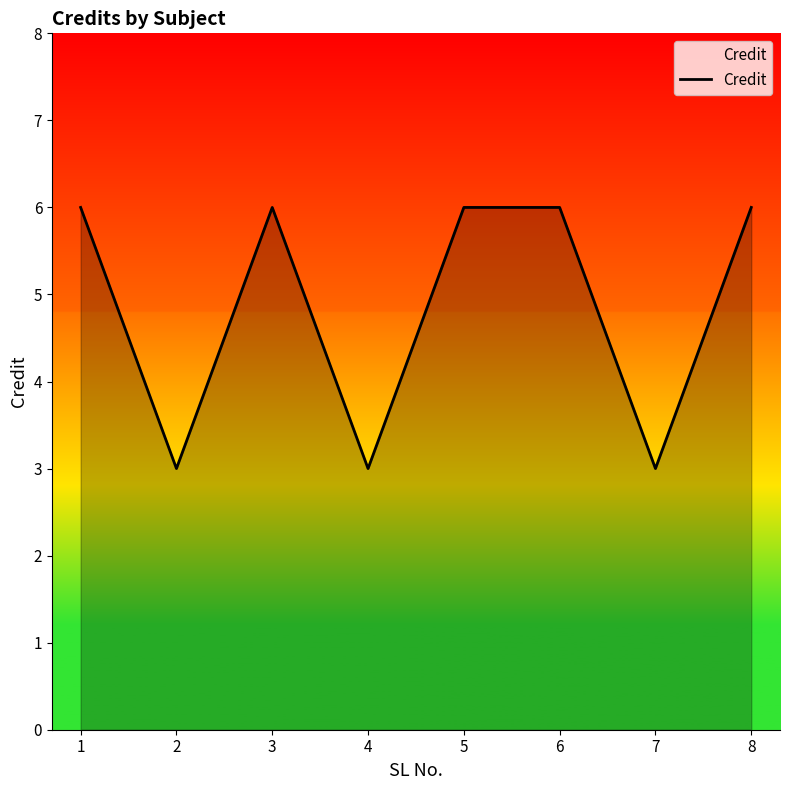

Where is the first local minimum?

2